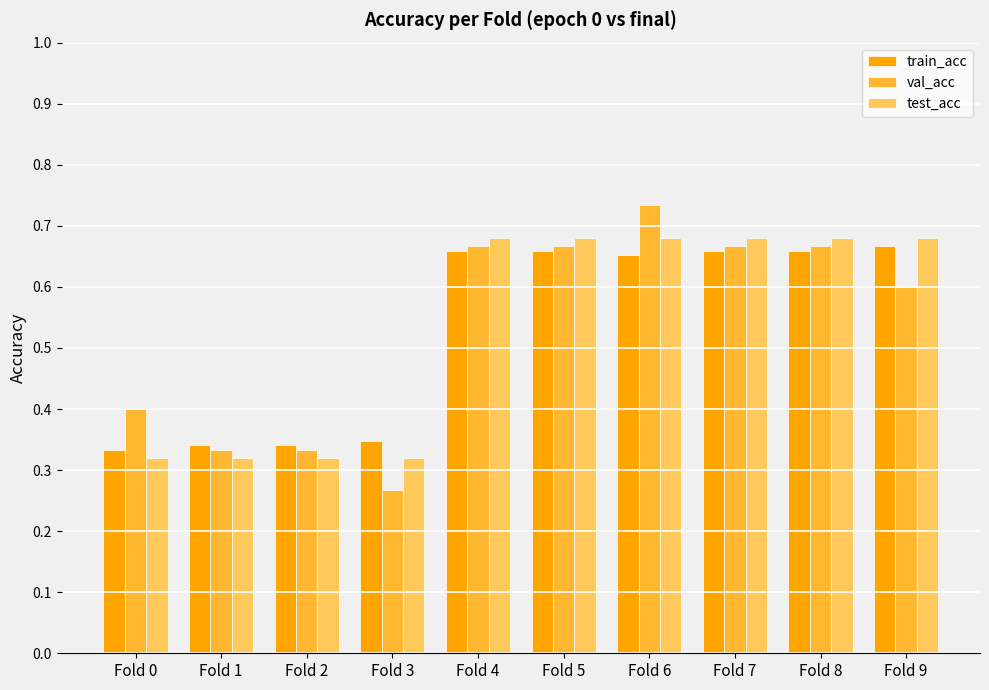

True or false: val_acc has a value of 0.4 at Fold 7.

False